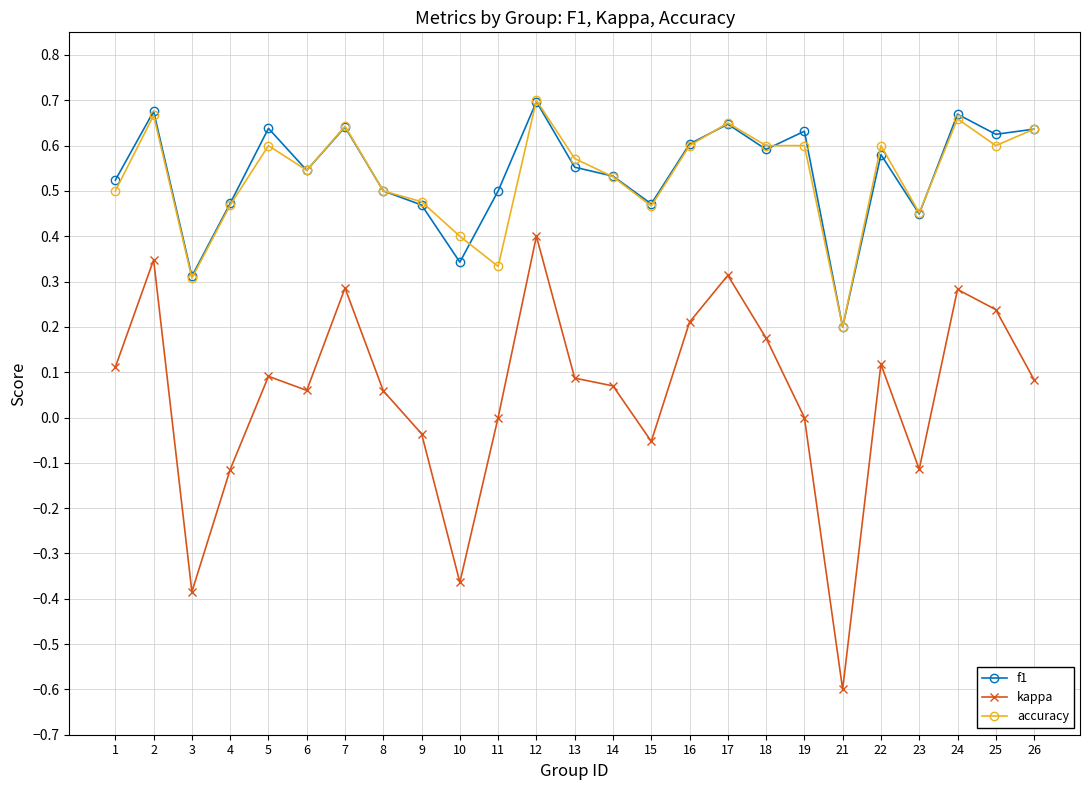

What is the minimum value shown in the chart?

-0.6